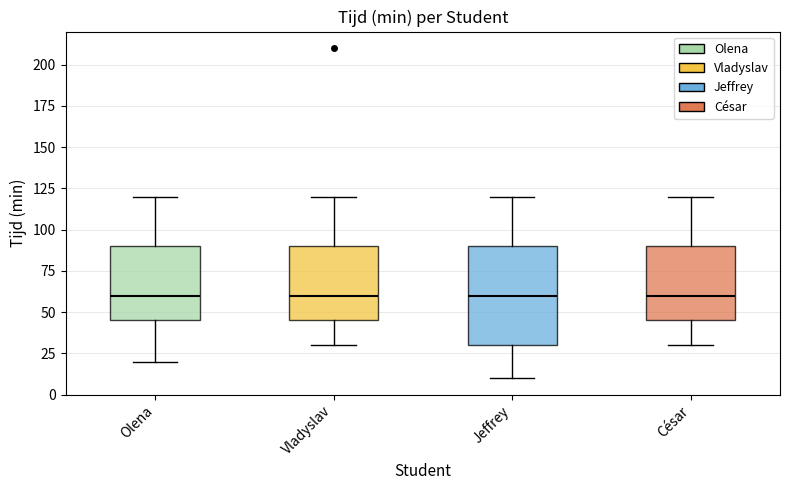

Reading left to right, read every box against the y-axis: the position of its median line, the range the box covers, and the ends of its whiskers. The values are not printed on the chart, so give them approximately, as read against the axis.

Olena: median 60, box 45 to 90, whiskers 20 to 120
Vladyslav: median 60, box 45 to 90, whiskers 30 to 120
Jeffrey: median 60, box 30 to 90, whiskers 10 to 120
César: median 60, box 45 to 90, whiskers 30 to 120